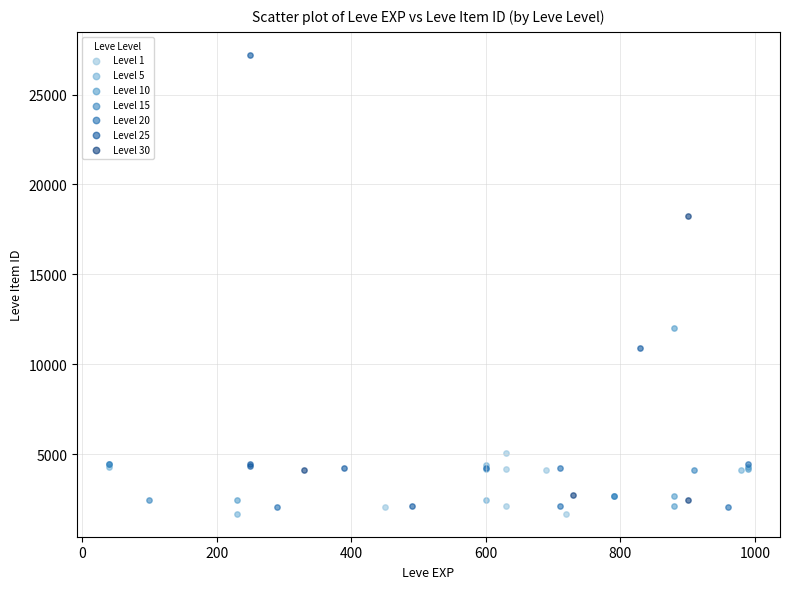

What are all the series names shown in the legend?

Level 1, Level 5, Level 10, Level 15, Level 20, Level 25, Level 30